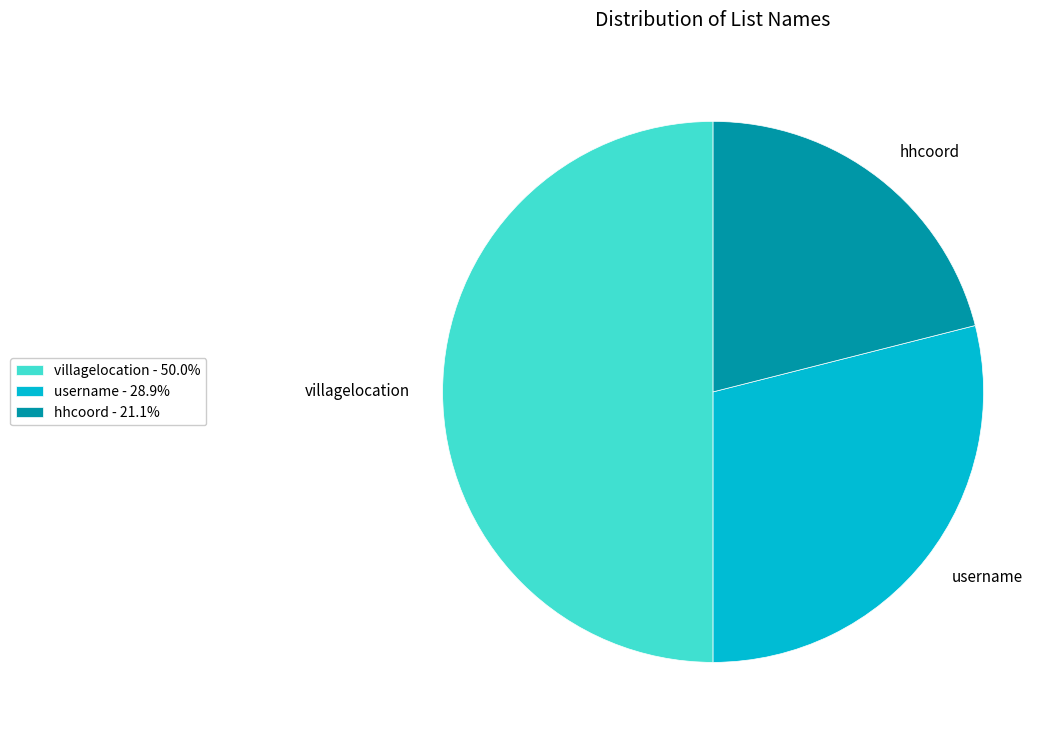

Does hhcoord represent more than half of the total?

No